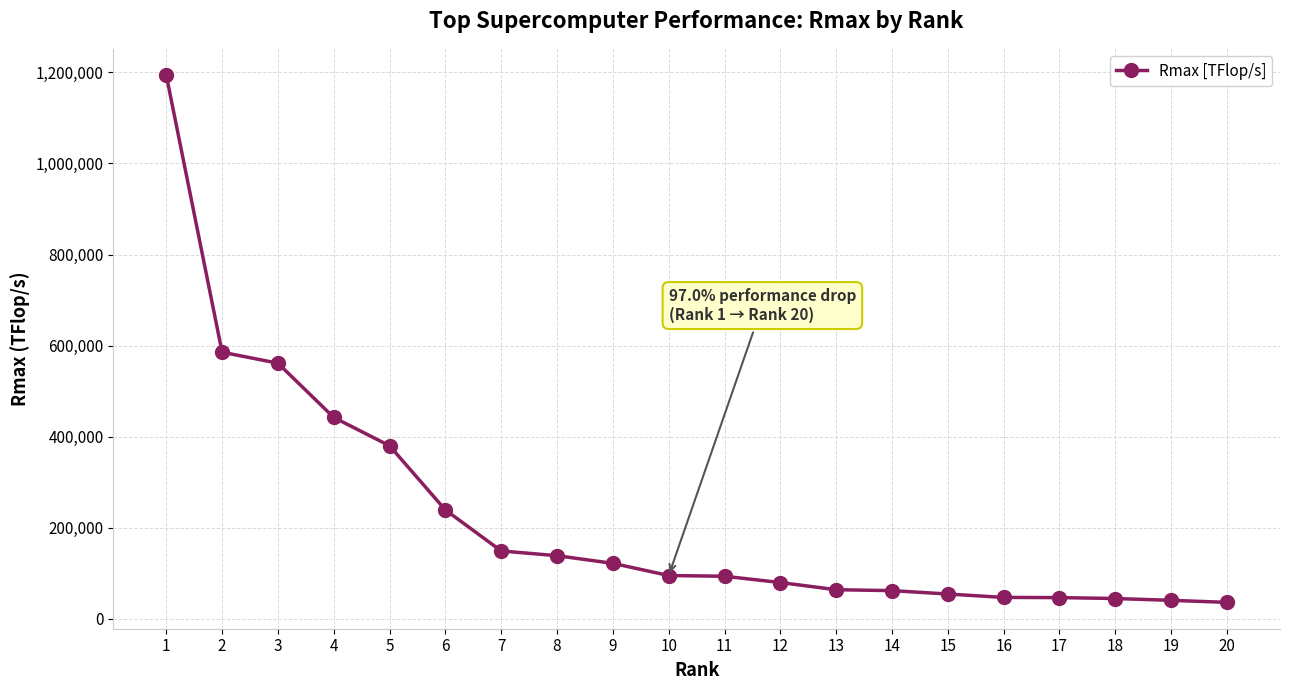

Which has a higher value, 4 or 12?

4